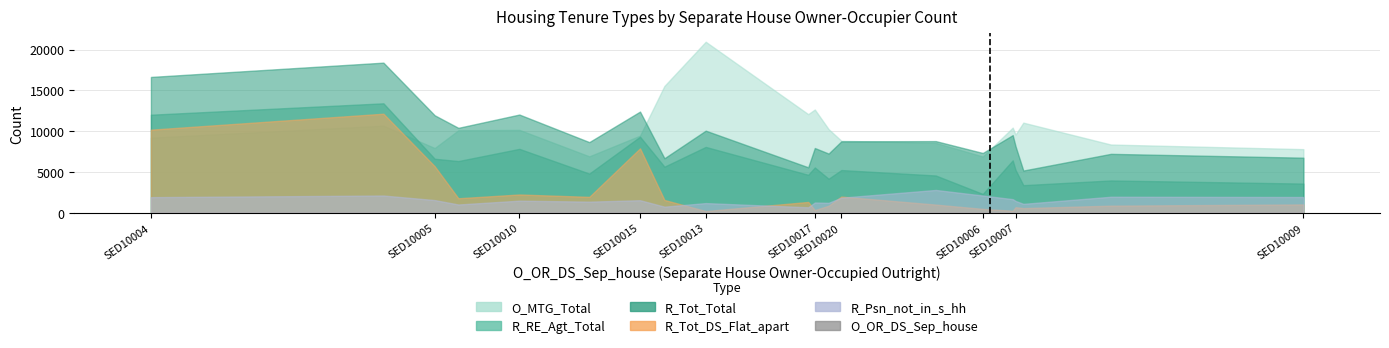

What is the sum of all values?

255.0